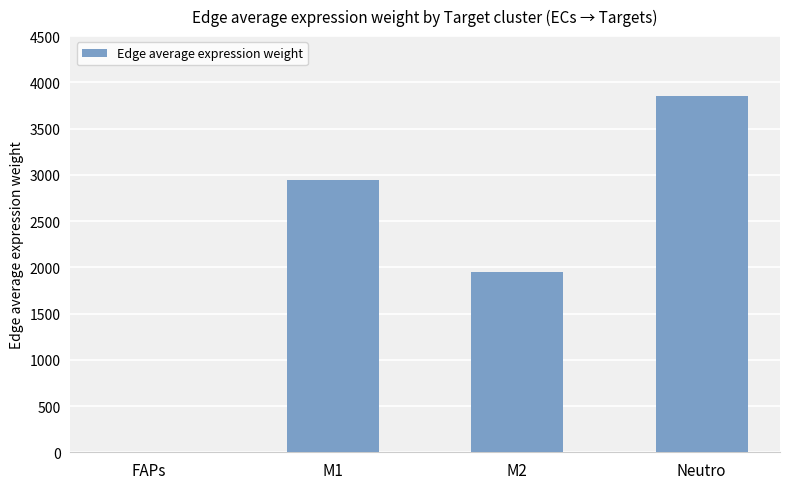

Count the number of data series in this chart.

1